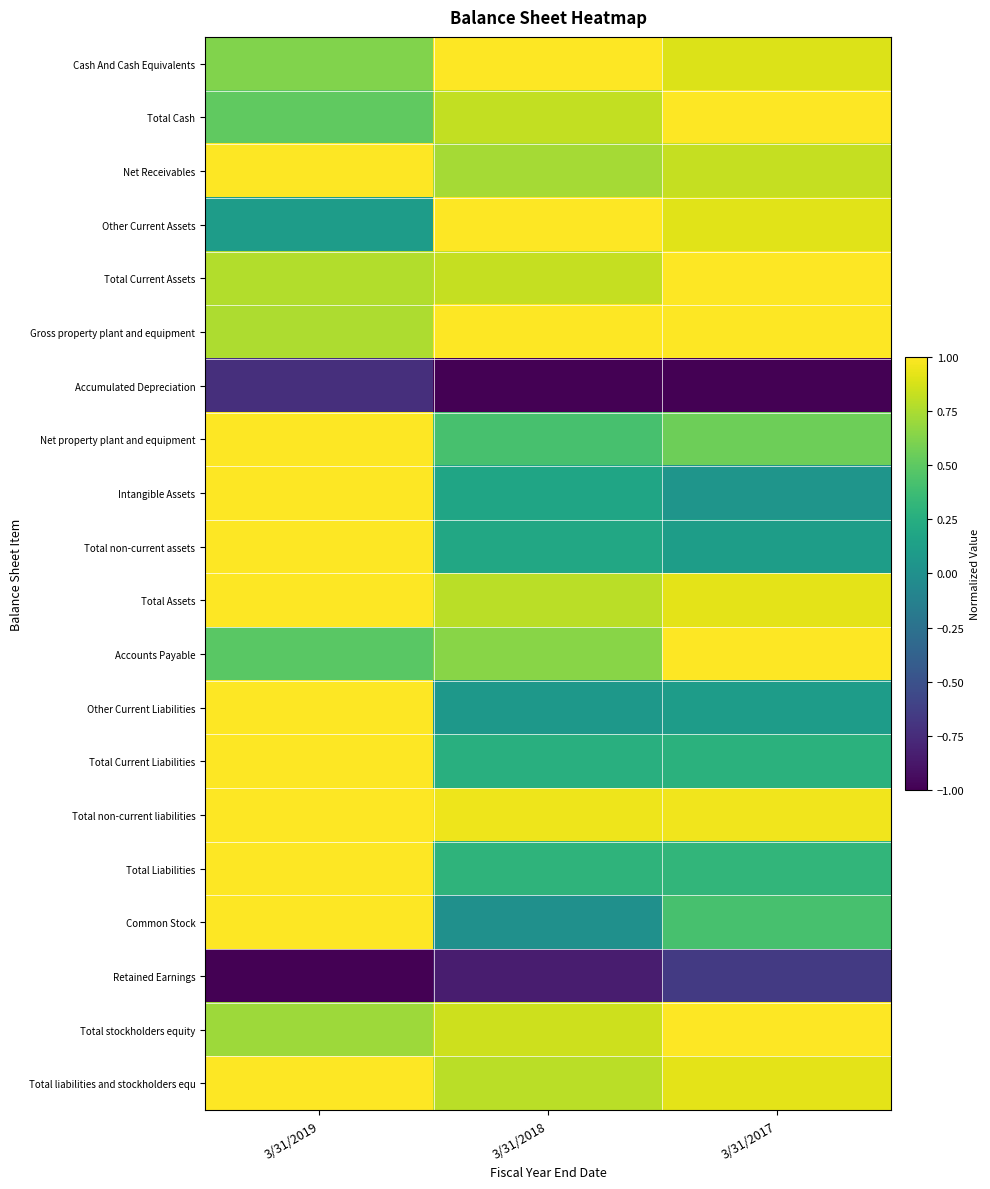

At 3/31/2017, list the series in order from smallest to largest.

Accumulated Depreciation, Retained Earnings, Intangible Assets, Other Current Liabilities, Total non-current assets, Total Current Liabilities, Total Liabilities, Common Stock, Net property plant and equipment, Net Receivables, Cash And Cash Equivalents, Other Current Assets, Total Assets, Total liabilities and stockholders equ, Total non-current liabilities, Gross property plant and equipment, Total Cash, Total Current Assets, Accounts Payable, Total stockholders equity